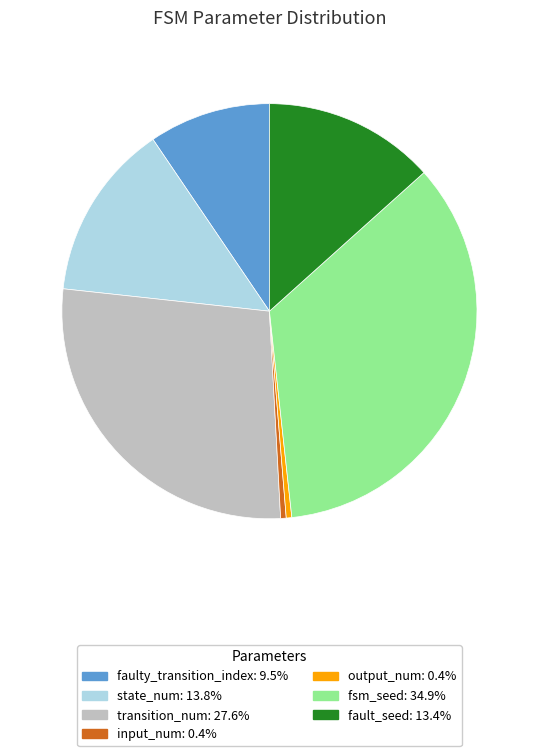

Which category has the biggest portion of the pie?

fsm_seed